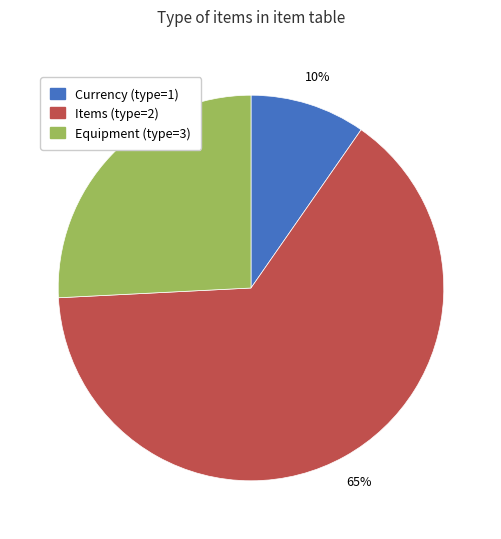

To the nearest percent, what is the combined percentage of Items (type=2) and Equipment (type=3)?

90%